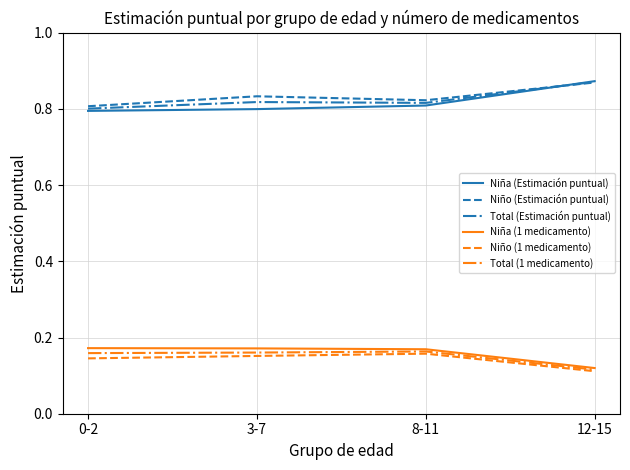

At which label is Total (1 medicamento) closest to 0?

12-15